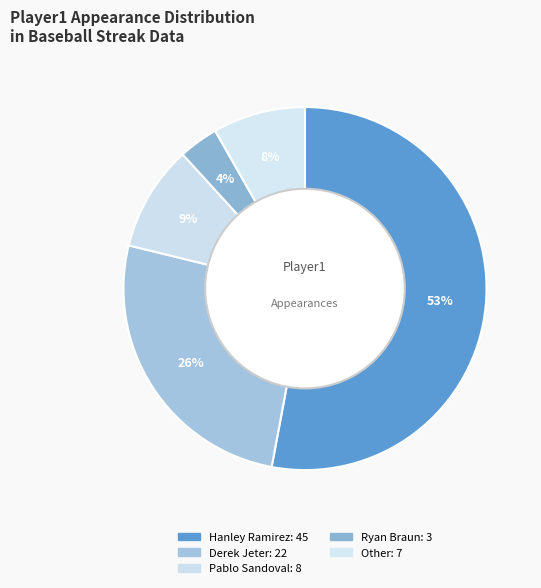

Which category has the biggest portion of the pie?

Hanley Ramirez